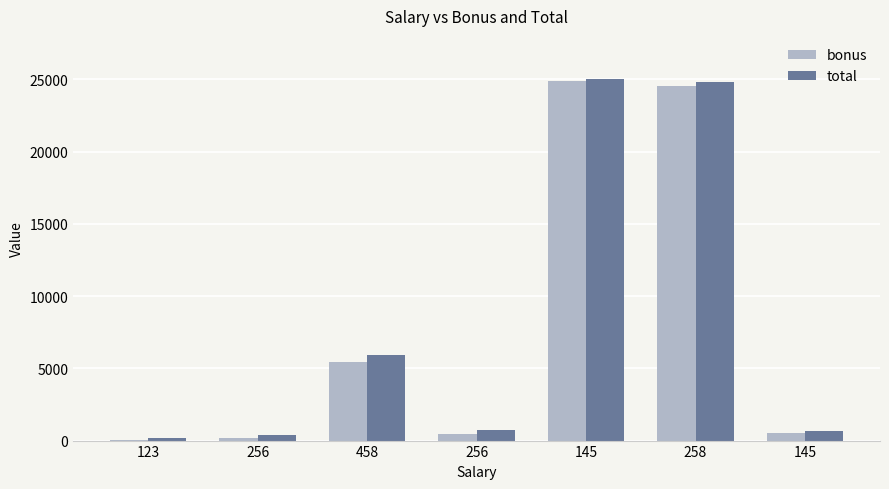

How many series are shown in this chart?

2